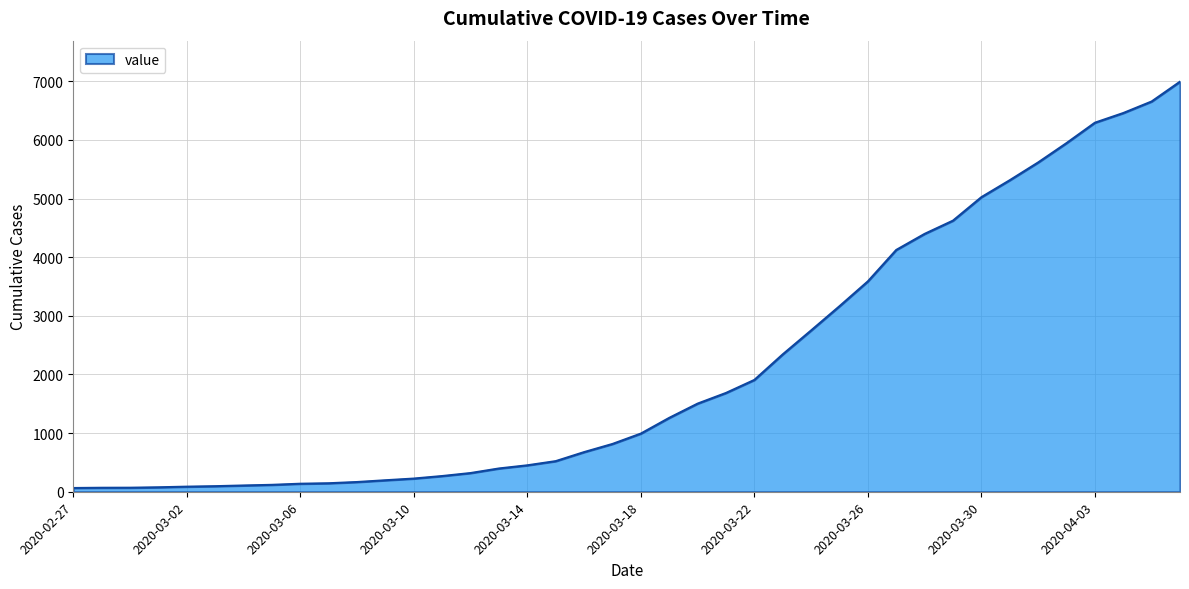

What is the difference between the maximum and minimum values?

6930